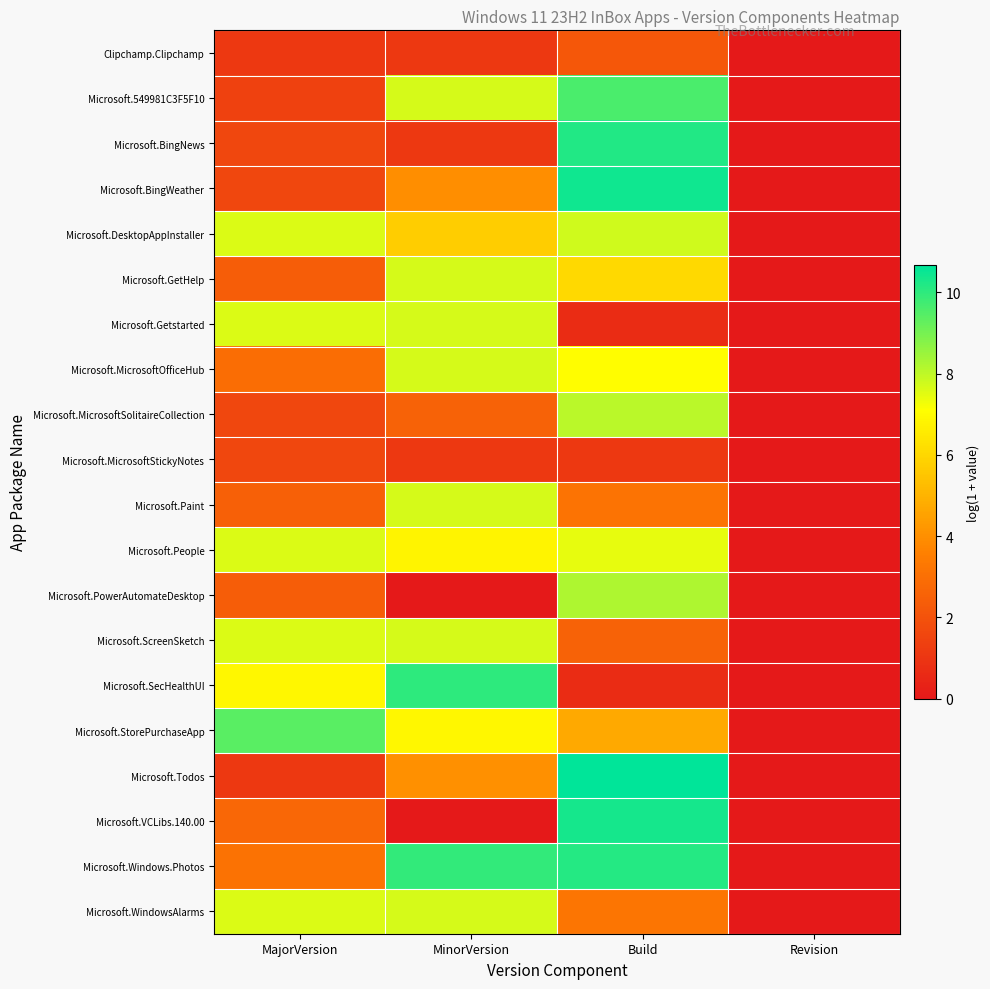

Reading left to right, extract all data points from this chart.

Clipchamp.Clipchamp: MajorVersion=1.1	MinorVersion=1.1	Build=2.2	Revision=0.0
Microsoft.549981C3F5F10: MajorVersion=1.4	MinorVersion=7.7	Build=9.6	Revision=0.0
Microsoft.BingNews: MajorVersion=1.6	MinorVersion=1.1	Build=10.2	Revision=0.0
Microsoft.BingWeather: MajorVersion=1.6	MinorVersion=4.0	Build=10.4	Revision=0.0
Microsoft.DesktopAppInstaller: MajorVersion=7.6	MinorVersion=5.7	Build=7.8	Revision=0.0
Microsoft.GetHelp: MajorVersion=2.4	MinorVersion=7.7	Build=6.0	Revision=0.0
Microsoft.Getstarted: MajorVersion=7.6	MinorVersion=7.7	Build=0.7	Revision=0.0
Microsoft.MicrosoftOfficeHub: MajorVersion=2.9	MinorVersion=7.7	Build=7.0	Revision=0.0
Microsoft.MicrosoftSolitaireCollection: MajorVersion=1.6	MinorVersion=2.6	Build=8.1	Revision=0.0
Microsoft.MicrosoftStickyNotes: MajorVersion=1.6	MinorVersion=1.1	Build=1.1	Revision=0.0
Microsoft.Paint: MajorVersion=2.5	MinorVersion=7.7	Build=3.1	Revision=0.0
Microsoft.People: MajorVersion=7.6	MinorVersion=6.8	Build=7.5	Revision=0.0
Microsoft.PowerAutomateDesktop: MajorVersion=2.4	MinorVersion=0.0	Build=8.2	Revision=0.0
Microsoft.ScreenSketch: MajorVersion=7.6	MinorVersion=7.7	Build=2.6	Revision=0.0
Microsoft.SecHealthUI: MajorVersion=6.9	MinorVersion=10.0	Build=0.7	Revision=0.0
Microsoft.StorePurchaseApp: MajorVersion=9.4	MinorVersion=6.9	Build=4.7	Revision=0.0
Microsoft.Todos: MajorVersion=1.1	MinorVersion=4.0	Build=10.7	Revision=0.0
Microsoft.VCLibs.140.00: MajorVersion=2.7	MinorVersion=0.0	Build=10.3	Revision=0.0
Microsoft.Windows.Photos: MajorVersion=3.1	MinorVersion=10.0	Build=10.1	Revision=0.0
Microsoft.WindowsAlarms: MajorVersion=7.6	MinorVersion=7.7	Build=3.2	Revision=0.0